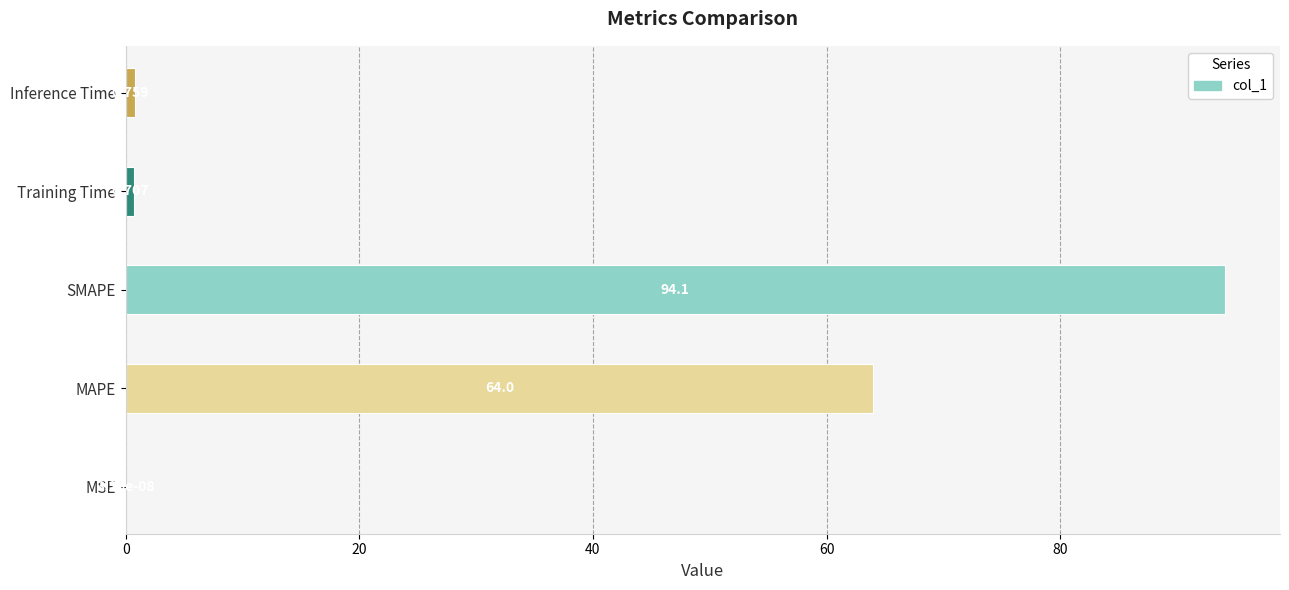

Which has a higher value, Training Time or MAPE?

MAPE